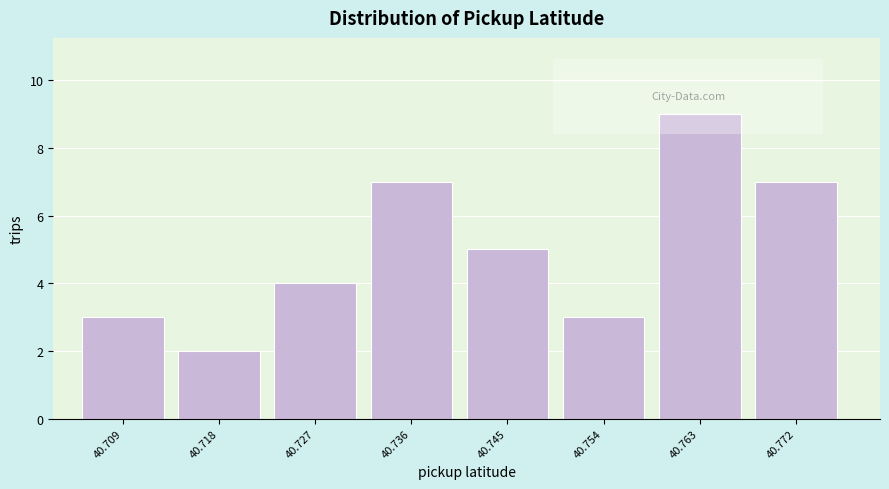

Reading left to right, list every bar in this chart as the range it spans on the x-axis followed by its height. Neither the bar edges nor the heights are printed on the chart, so give them approximately, as read against the axes.

40.705 to 40.714: 3
40.714 to 40.723: 2
40.723 to 40.732: 4
40.732 to 40.741: 7
40.741 to 40.750: 5
40.750 to 40.759: 3
40.759 to 40.768: 9
40.768 to 40.777: 7